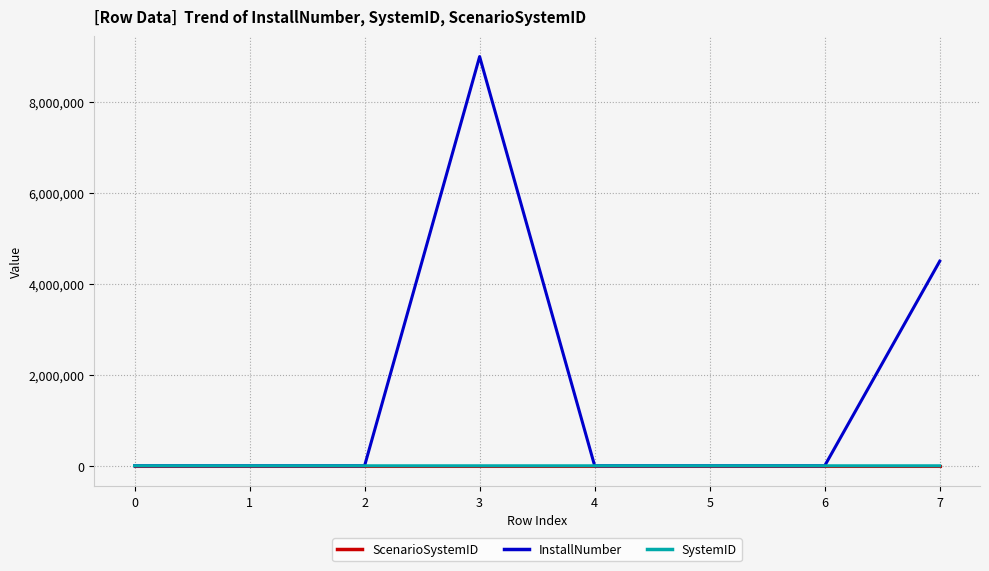

What is the highest value of the InstallNumber series?

9000000.0